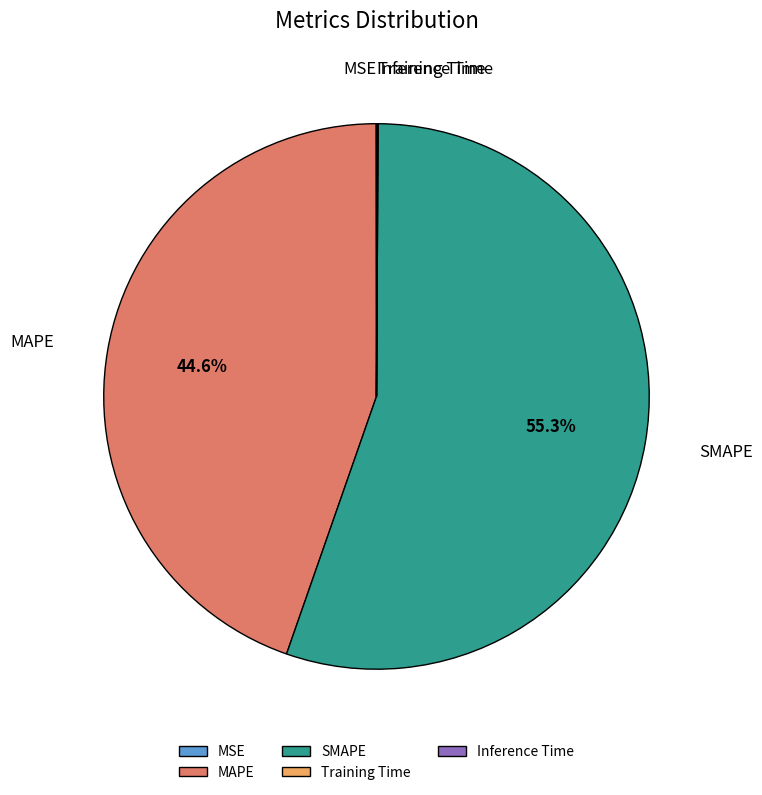

What percentage is NOT represented by MAPE?

55.4%